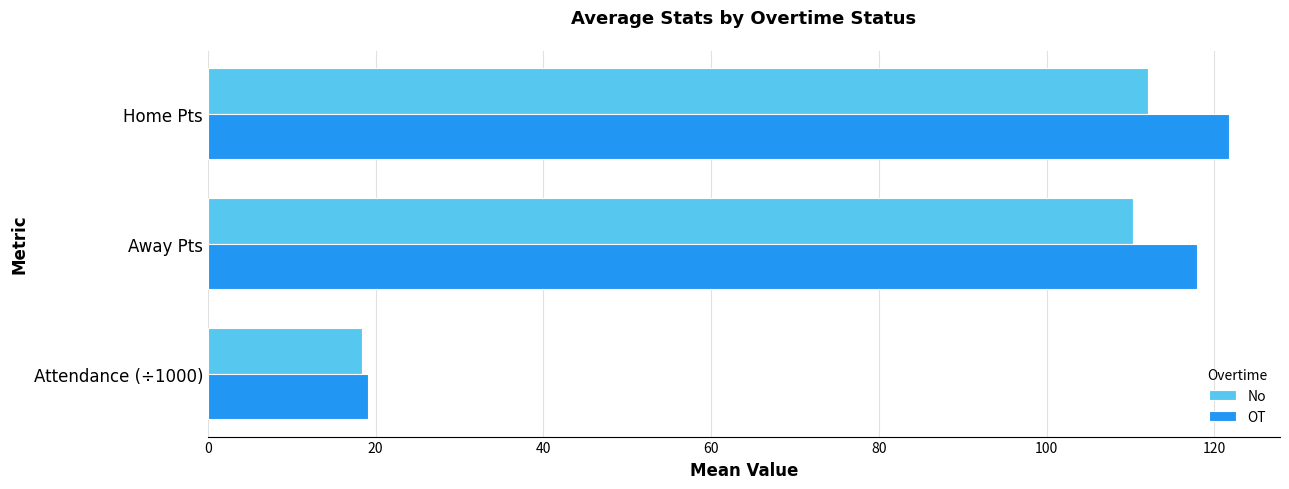

What is the highest value of the OT series?

121.8